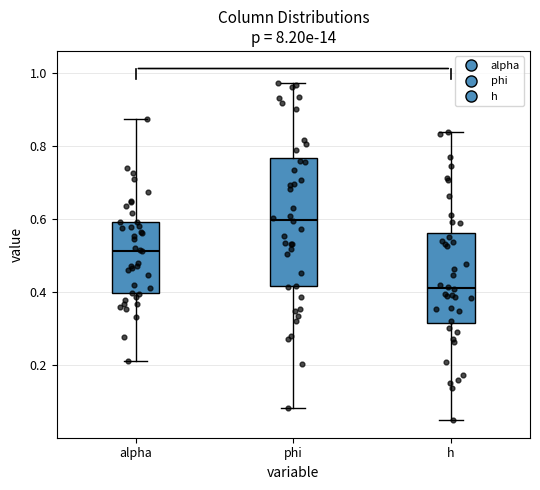

Reading left to right, read every box against the y-axis: the position of its median line, the range the box covers, and the ends of its whiskers. The values are not printed on the chart, so give them approximately, as read against the axis.

alpha: median 0.52, box 0.40 to 0.60, whiskers 0.22 to 0.88
phi: median 0.60, box 0.42 to 0.76, whiskers 0.08 to 0.98
h: median 0.42, box 0.32 to 0.56, whiskers 0.06 to 0.84